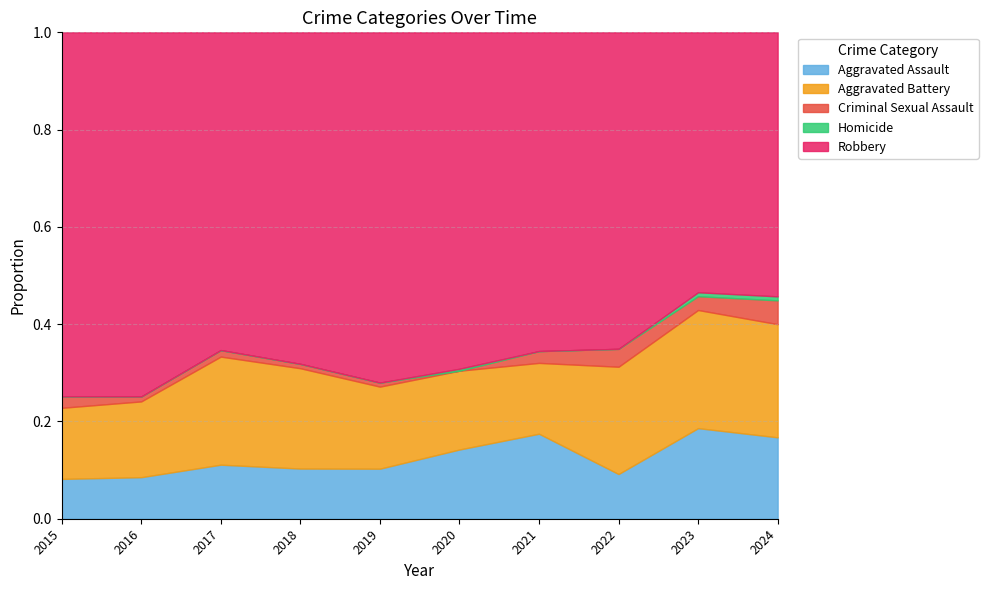

True or false: Aggravated Assault has a value of 46 at 2023.

True